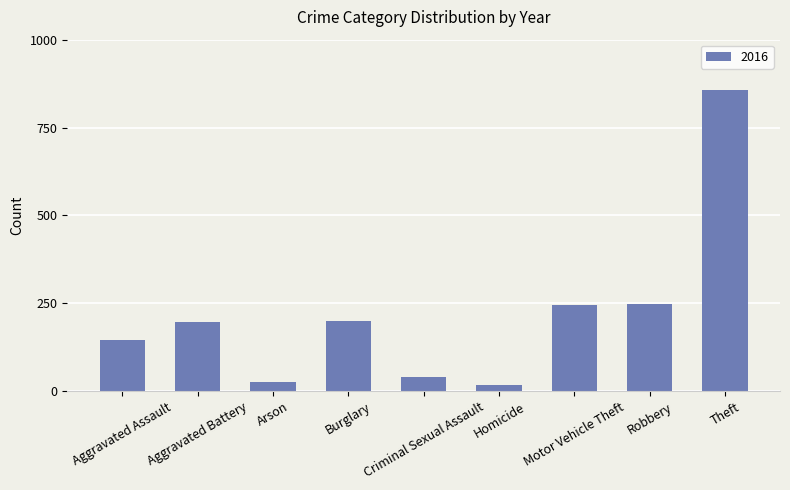

Between Theft and Aggravated Battery, which is larger?

Theft